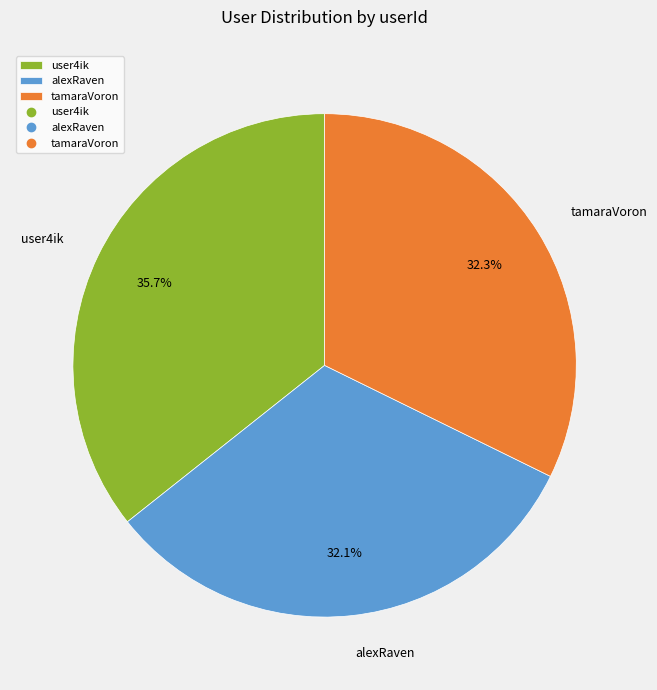

True or false: user4ik accounts for 44% of the total.

False